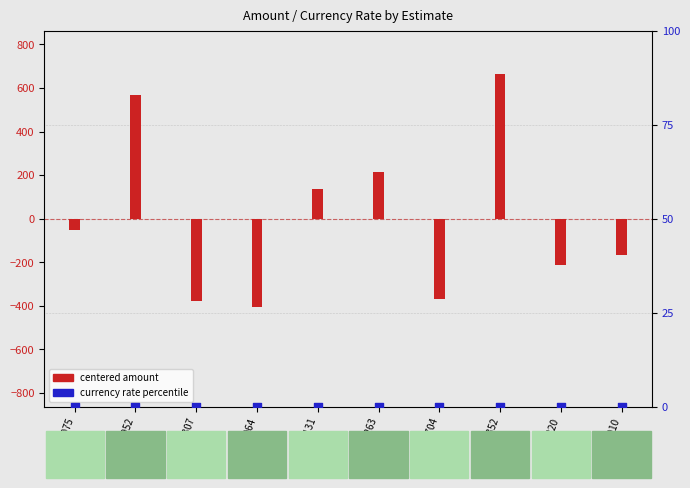

Which series has the largest total across all categories?

currency rate percentile